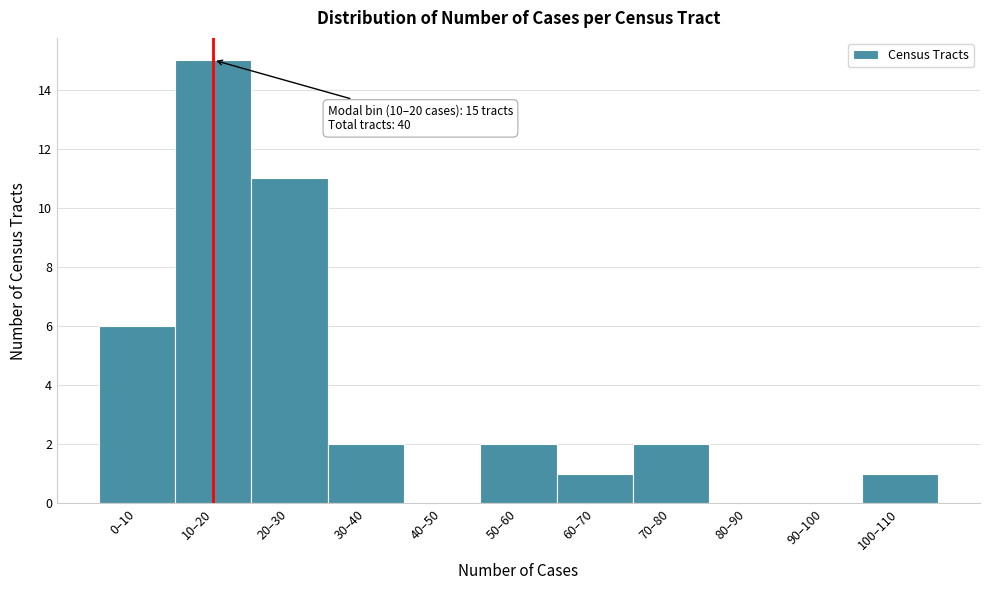

Reading left to right, list all the values displayed in this chart.

0–10=6	10–20=15	20–30=11	30–40=2	40–50=0	50–60=2	60–70=1	70–80=2	80–90=0	90–100=0	100–110=1